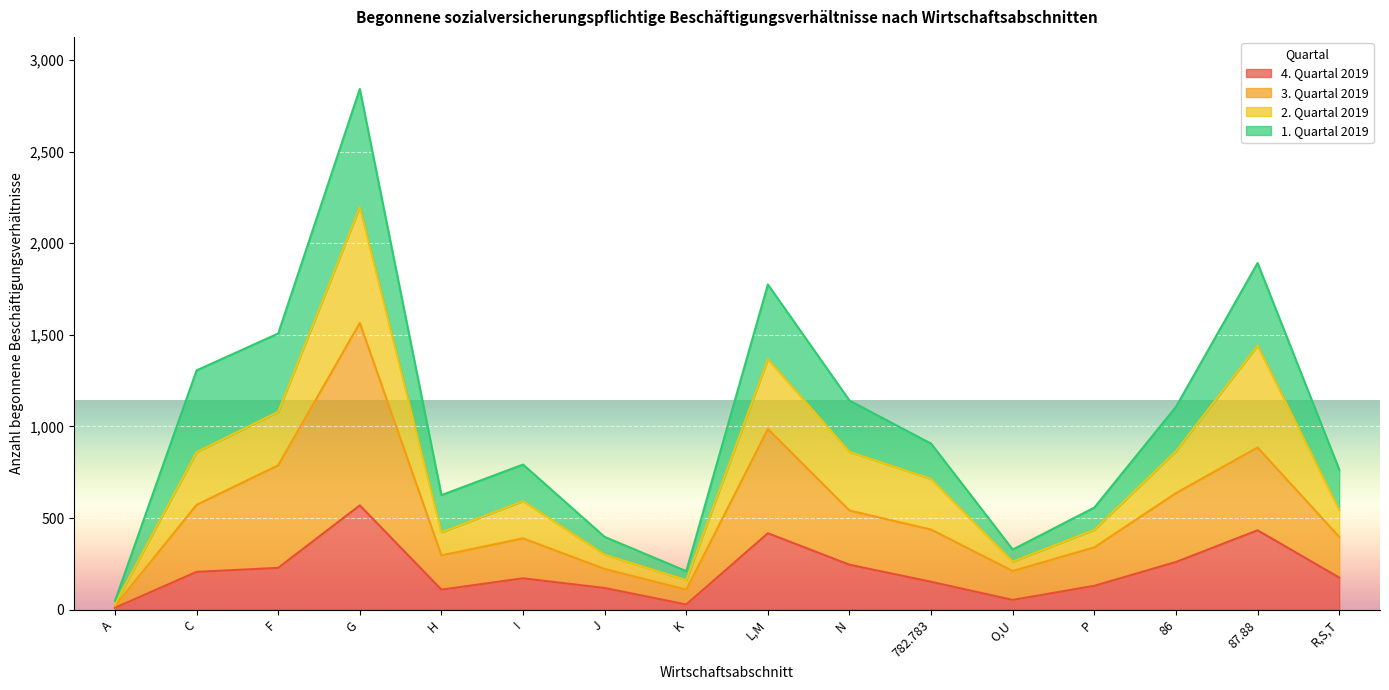

What is the total value across all series at J?

397